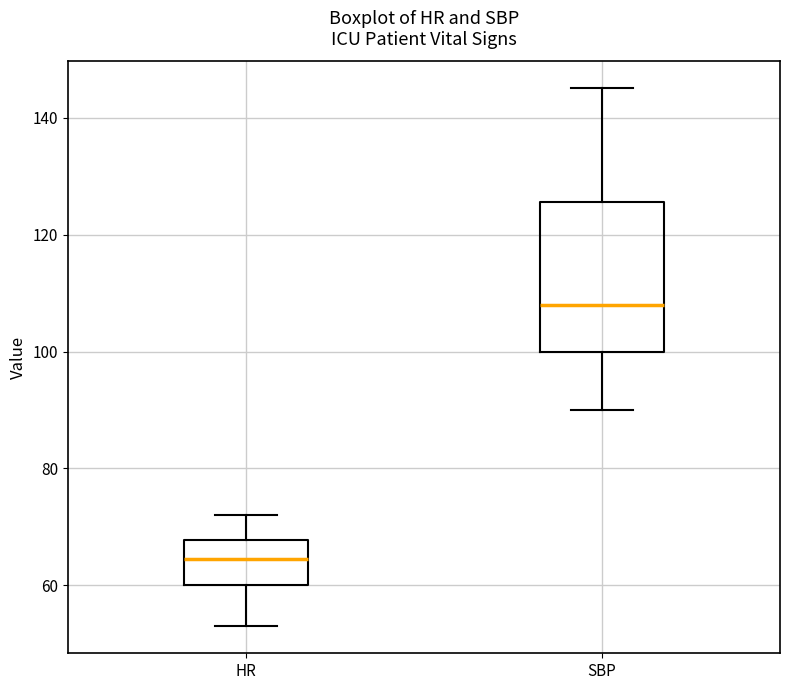

Where does the lower whisker of the box for HR end on the y-axis? The values are not printed on the chart, so give them approximately, as read against the axis.

54